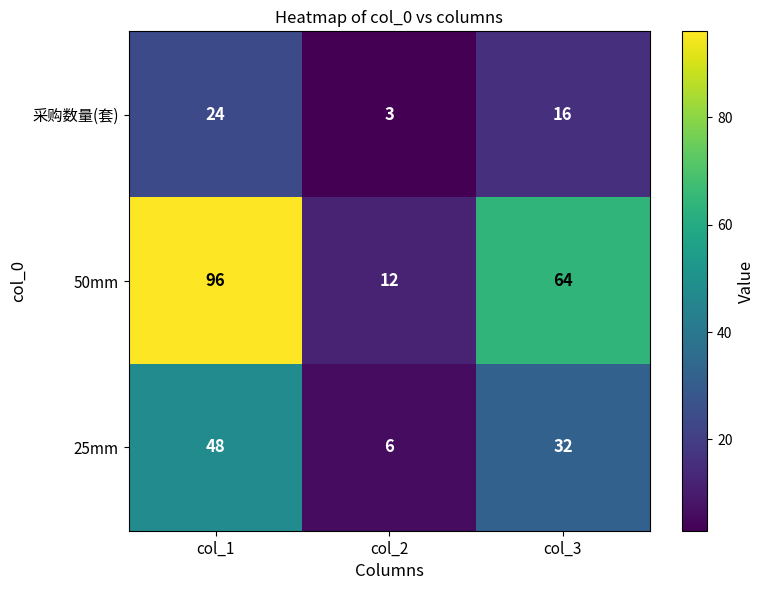

What is the smallest value displayed?

3